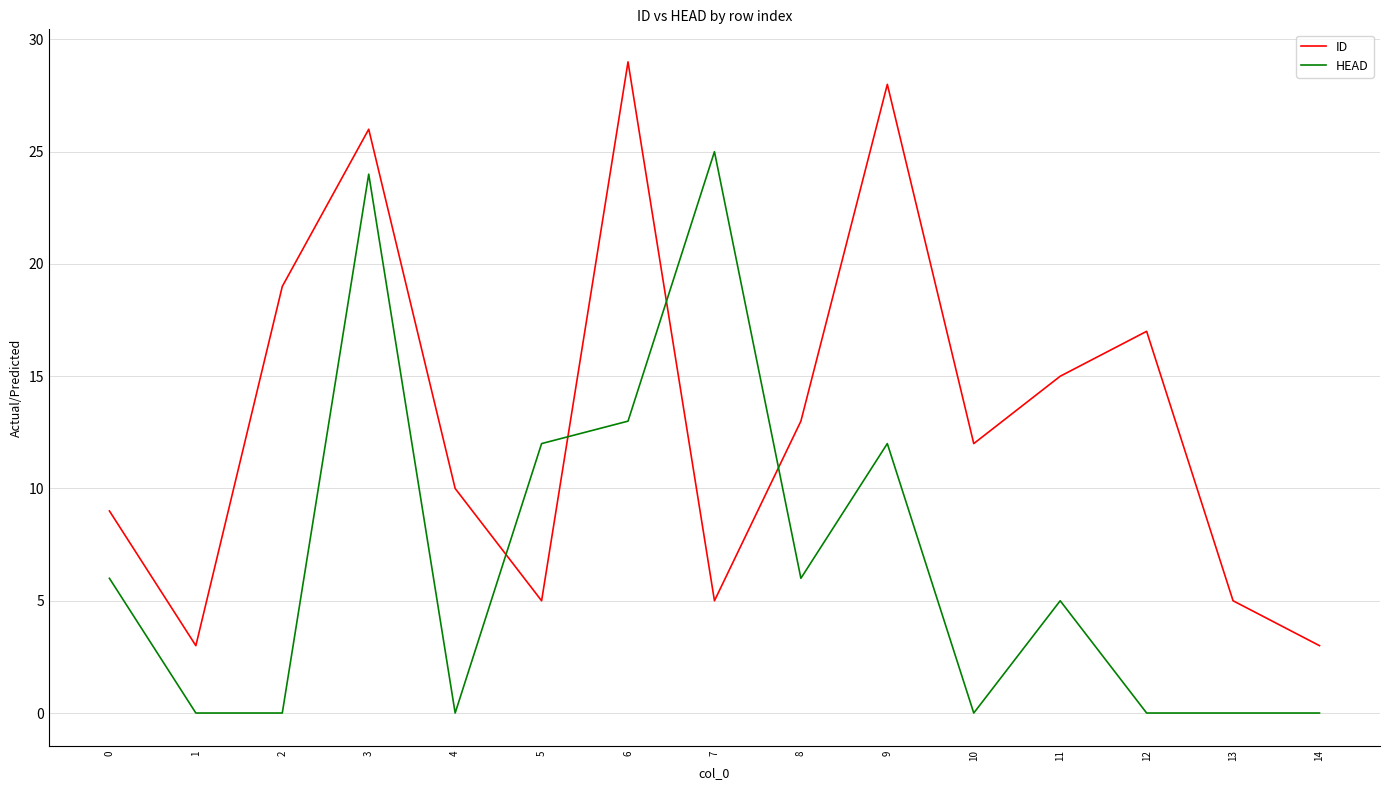

List the series in order of their overall mean, lowest first.

HEAD, ID